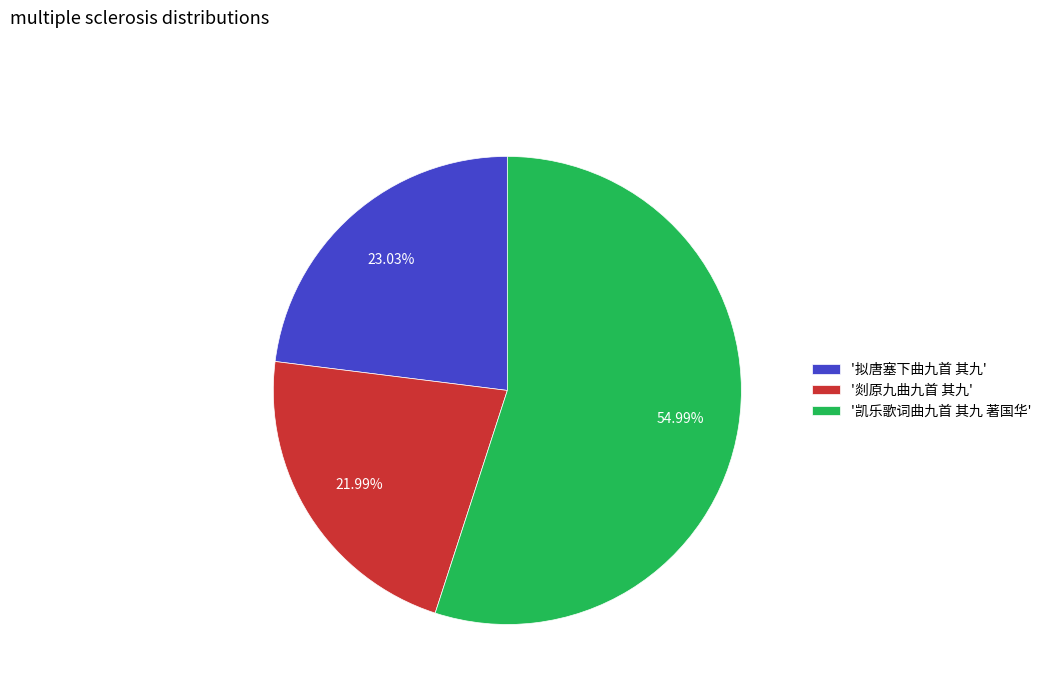

Between '拟唐塞下曲九首 其九' and '凯乐歌词曲九首 其九 著国华', which is larger?

'凯乐歌词曲九首 其九 著国华'